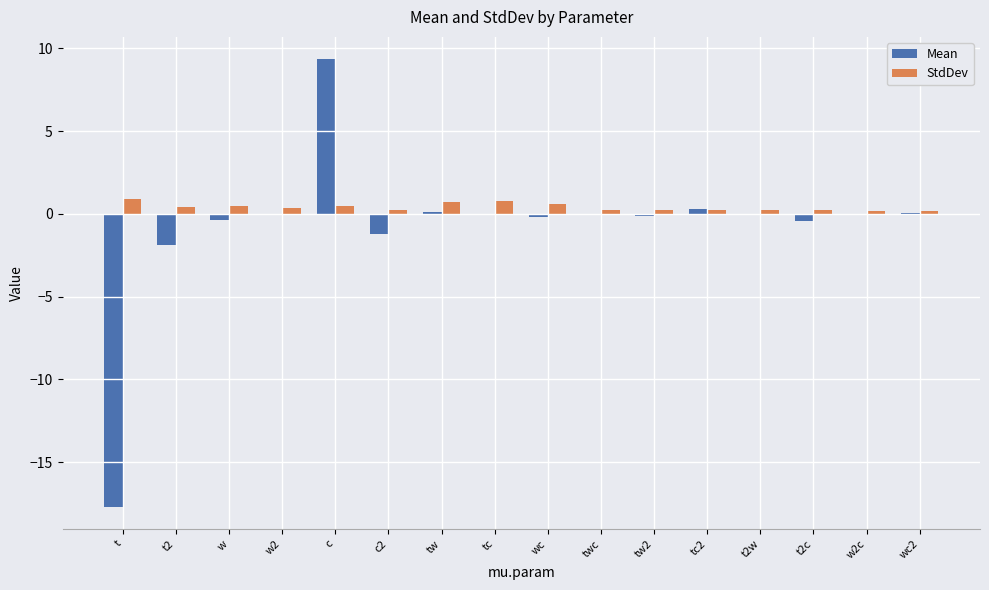

What is the total value across all series at wc2?

0.3